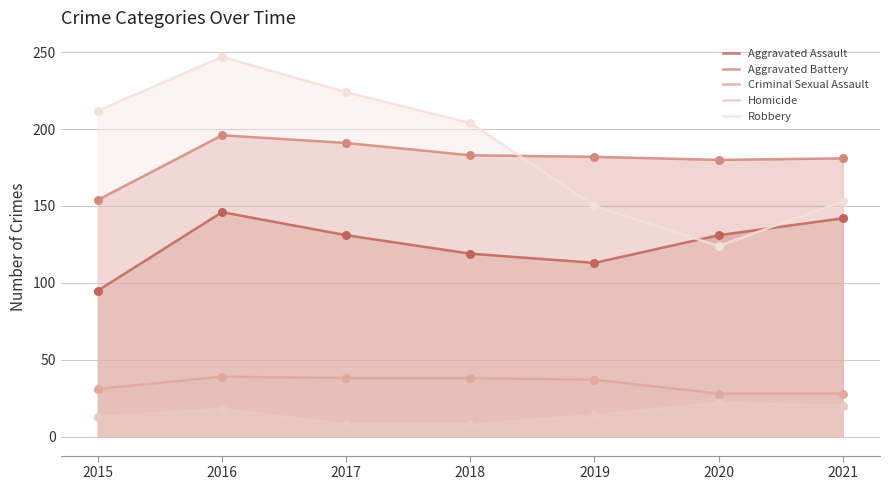

What are all the series names shown in the legend?

Aggravated Assault, Aggravated Battery, Criminal Sexual Assault, Homicide, Robbery